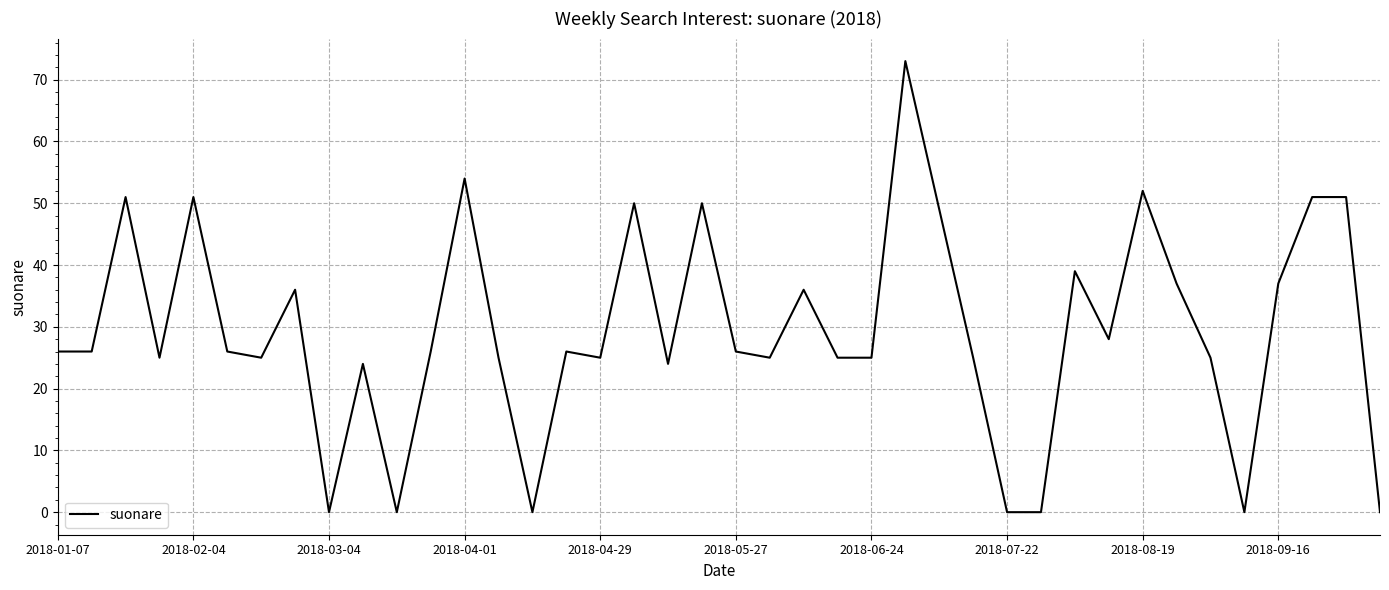

What is the greatest value displayed?

73